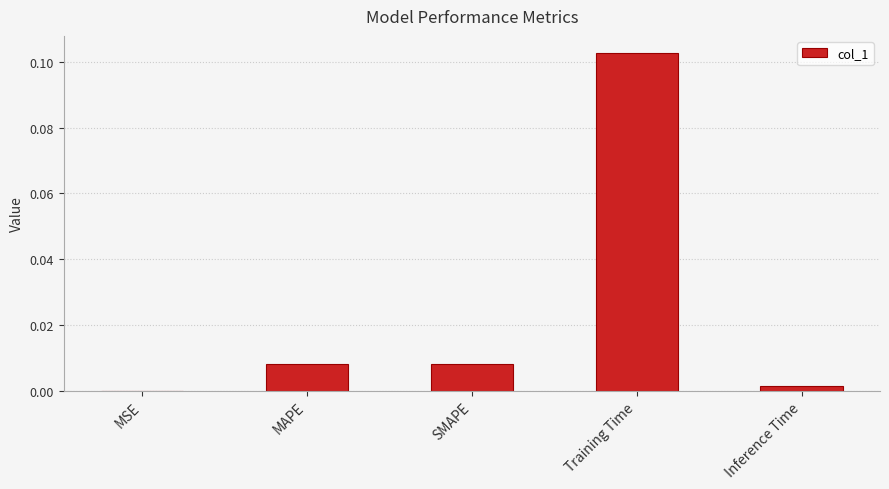

How many distinct data groups are displayed?

1